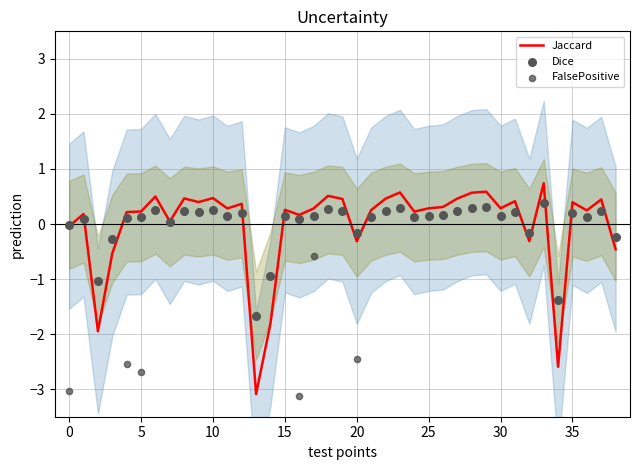

Which series has the largest total across all categories?

Dice